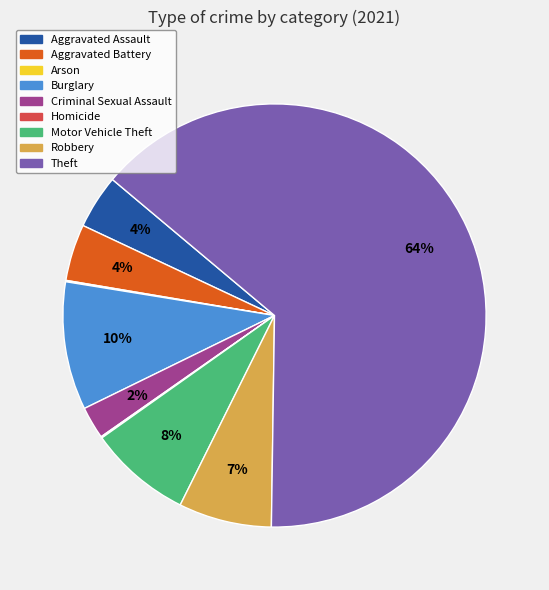

What is the largest slice in the pie chart?

Theft